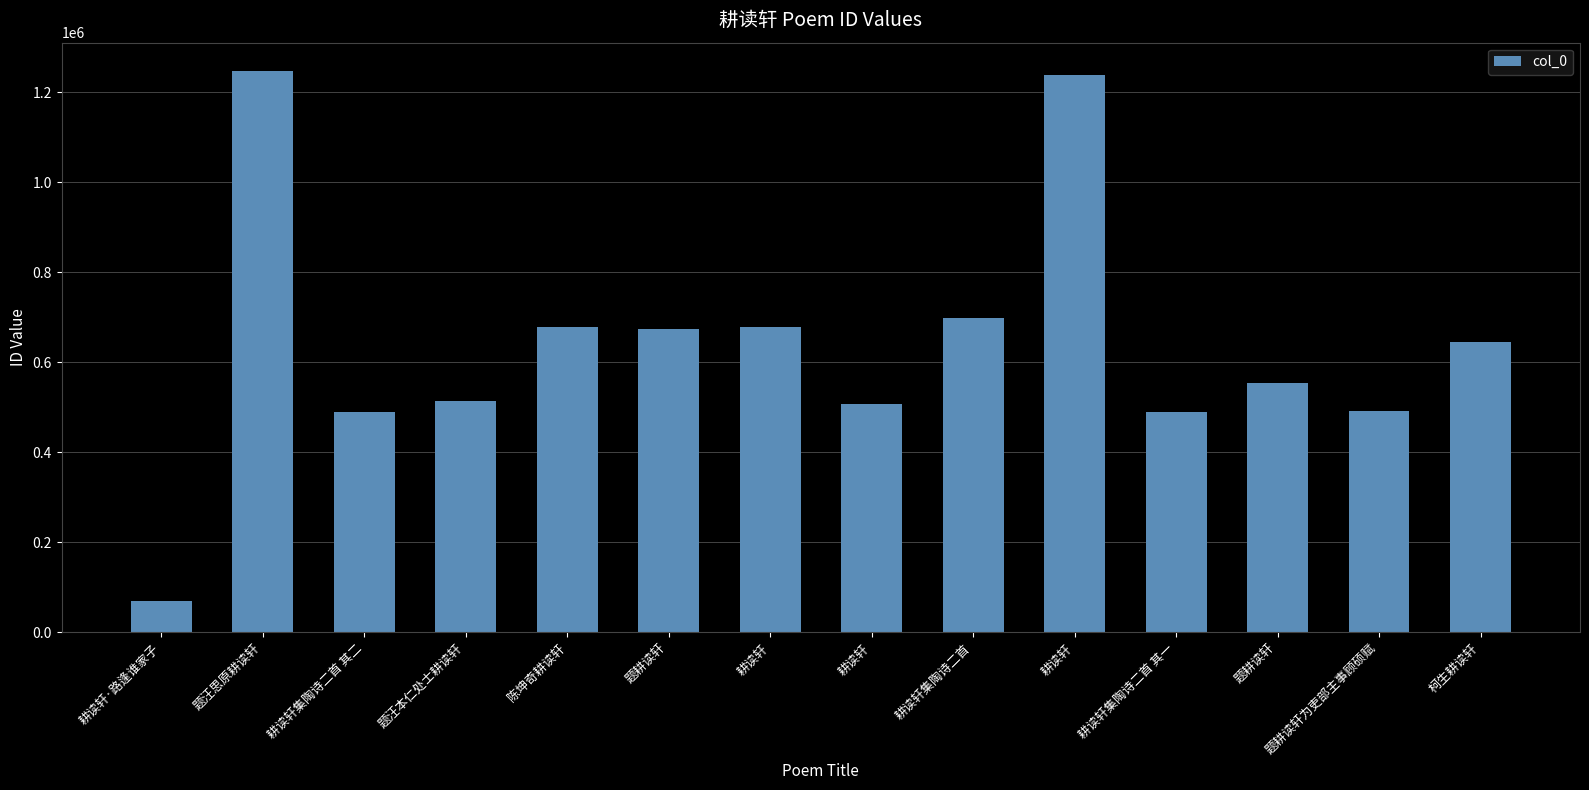

Does the chart contain any negative values?

No